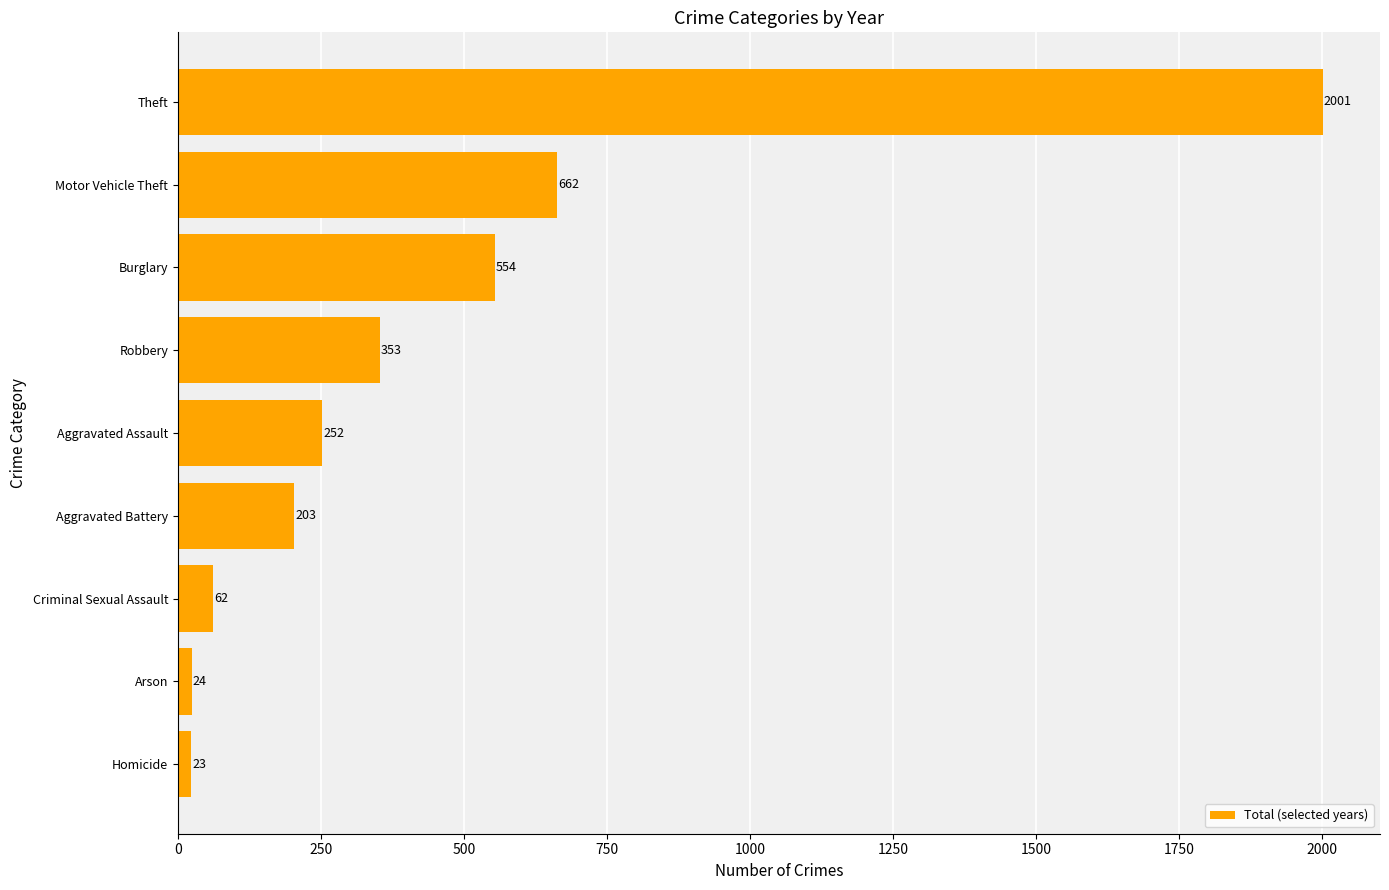

Rank the categories by value from lowest to highest.

Homicide, Arson, Criminal Sexual Assault, Aggravated Battery, Aggravated Assault, Robbery, Burglary, Motor Vehicle Theft, Theft